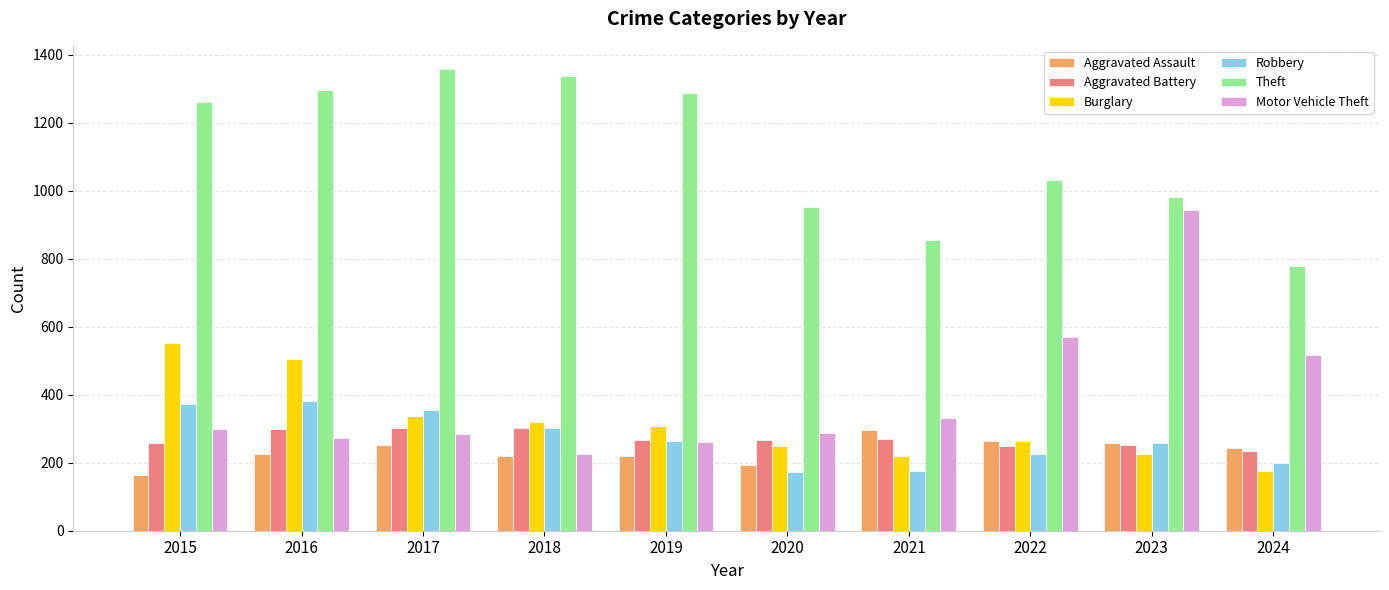

Does the chart contain any negative values?

No